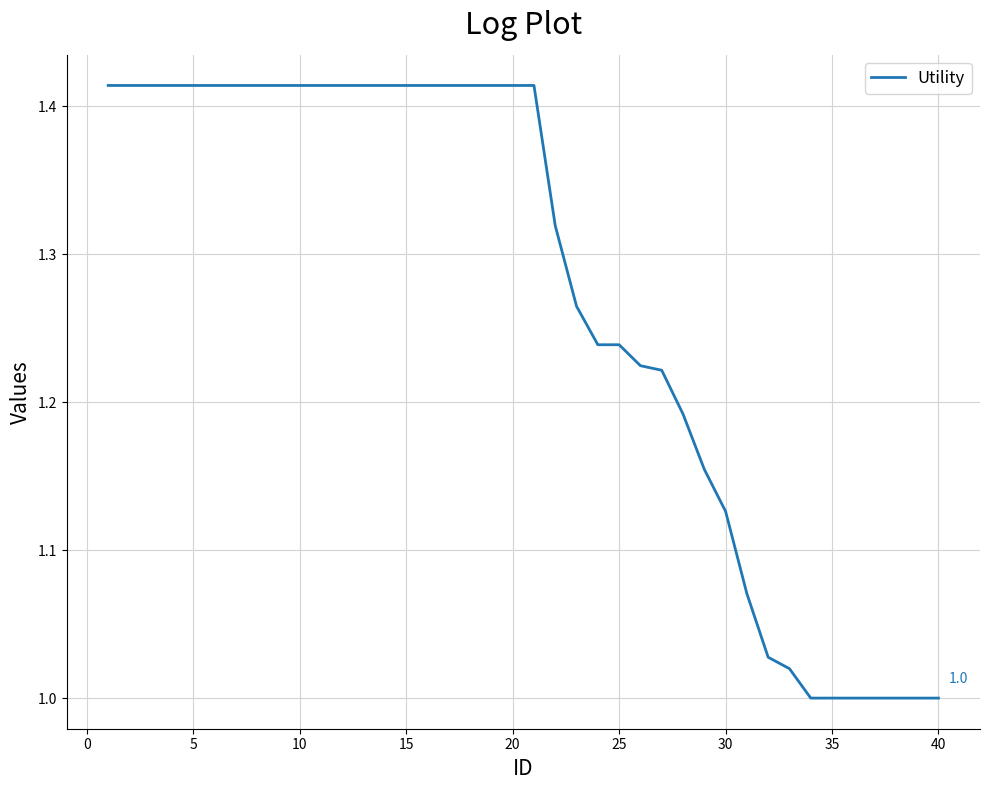

Is this an area chart (filled region under the line)?

No